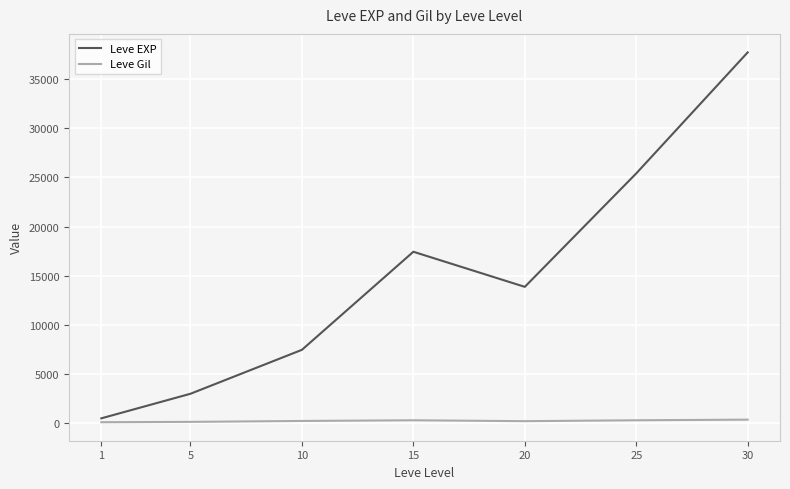

What is the difference between the Leve Gil values at 20 and 10?

21.7